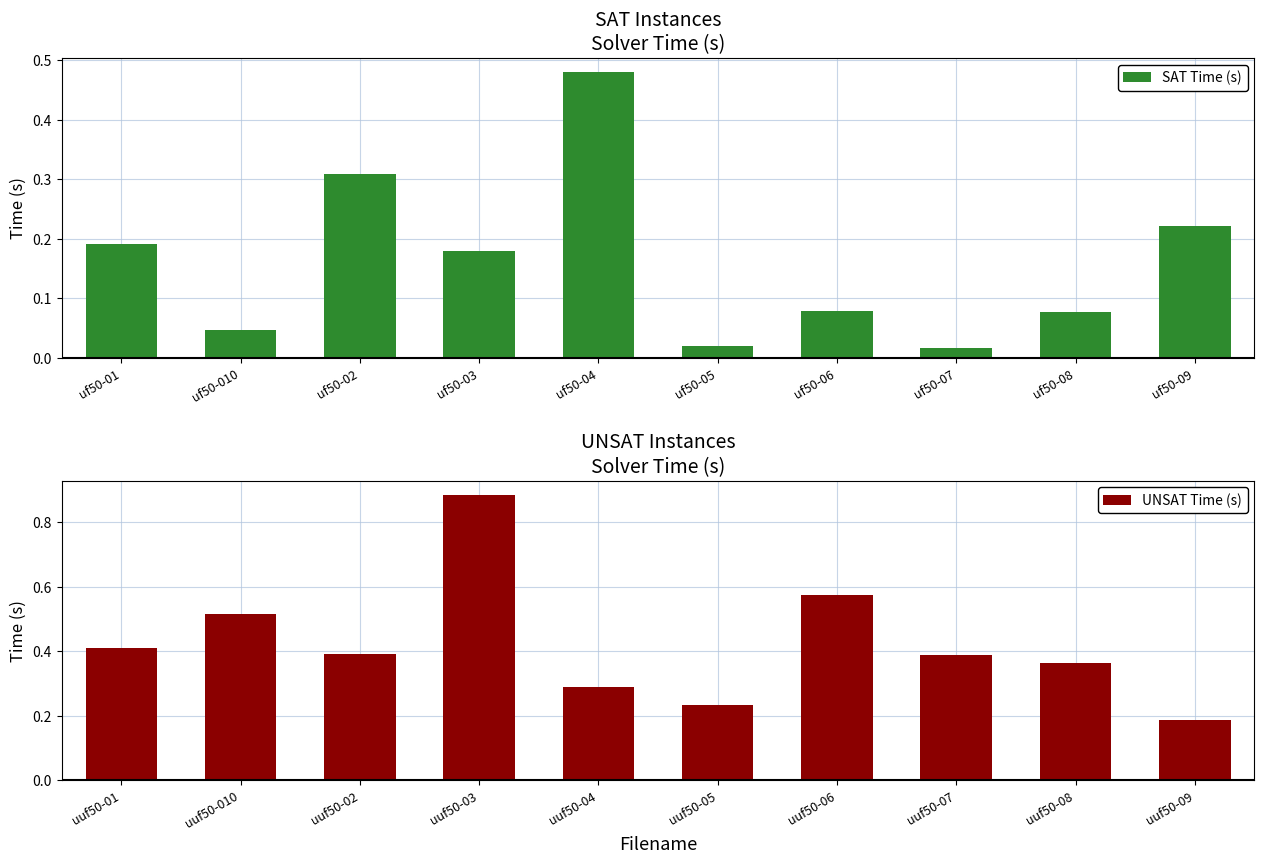

What is the difference between the maximum and minimum values in the SAT Time (s) series?

0.5